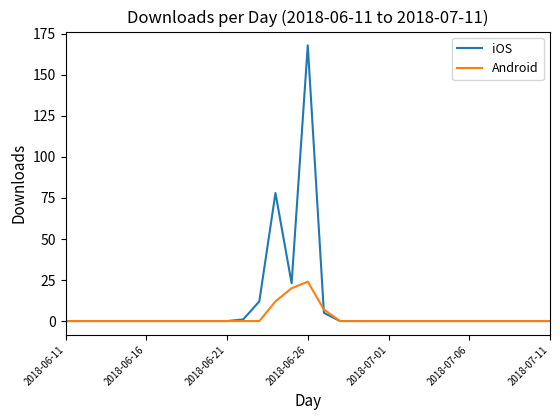

What are all the series names shown in the legend?

iOS, Android